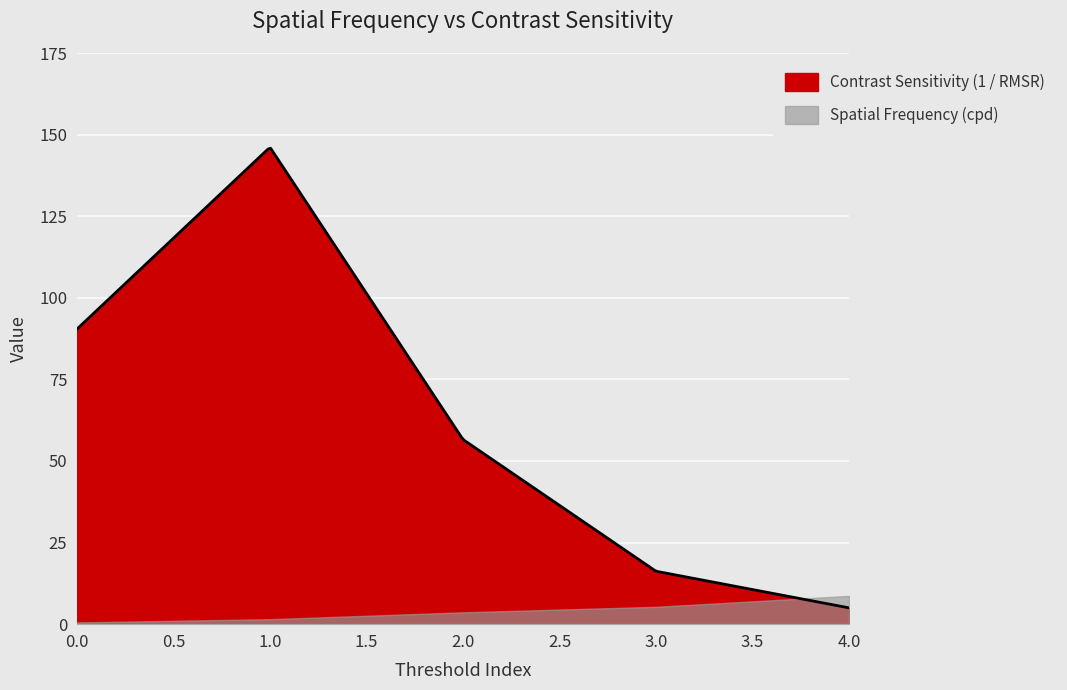

After their last crossing, which series has the higher values: Spatial Frequency (cpd) or Contrast Sensitivity (1 / RMSR)?

Spatial Frequency (cpd)